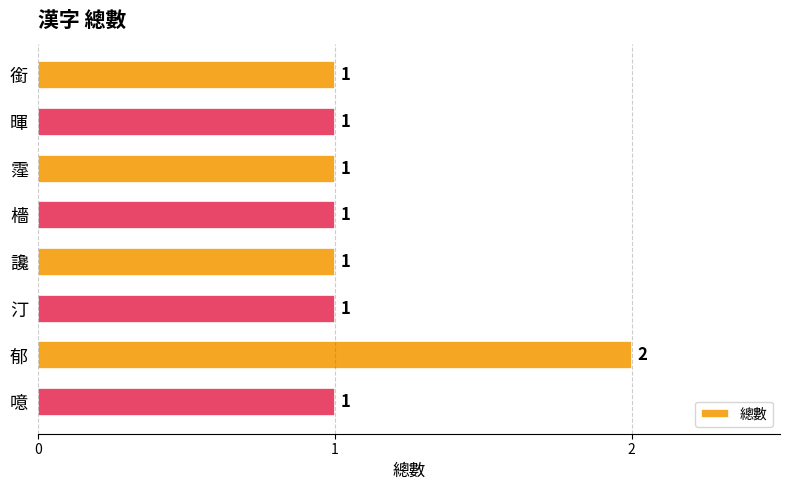

How many values are between 1 and 2?

8